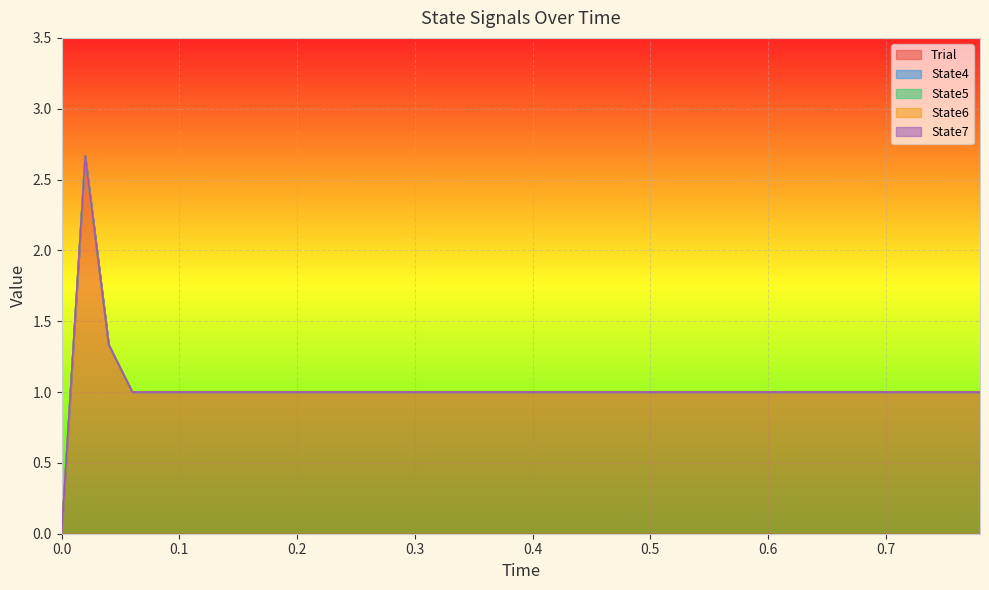

Does the chart display data point markers on the line(s)?

No